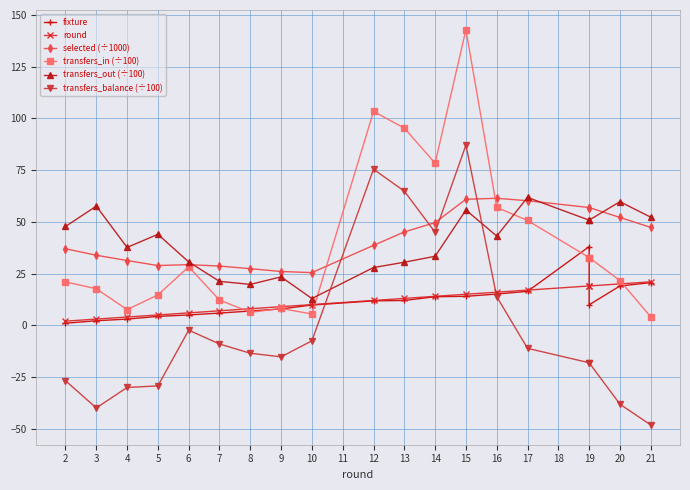

Between 3 and 6, which is larger?

6